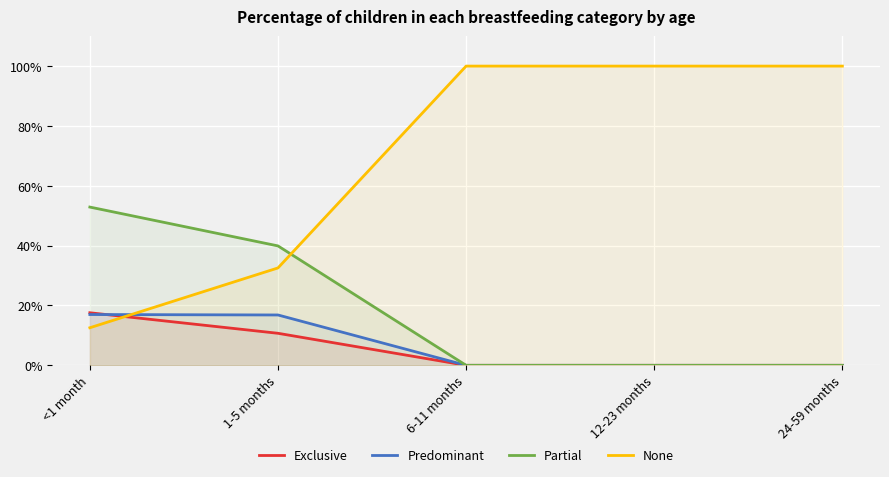

How many lines are shown in the chart?

4